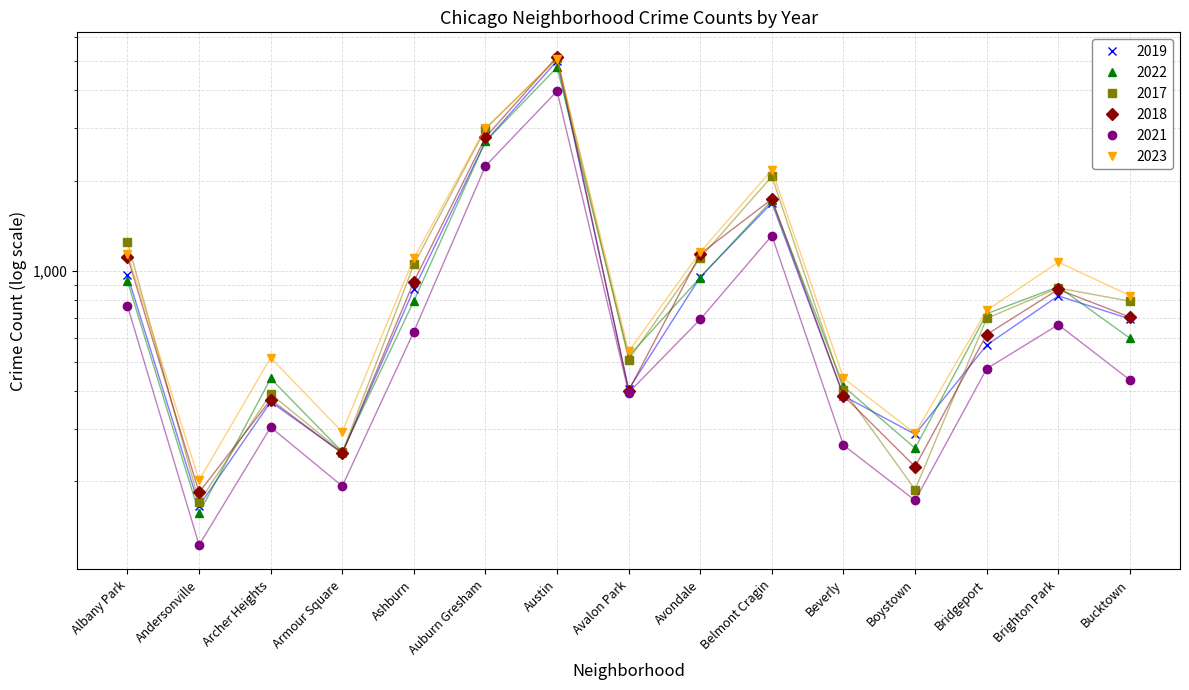

True or false: 2022 and 2017 intersect in this chart.

True